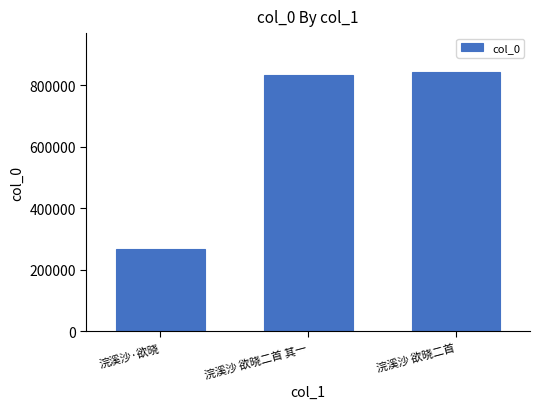

What is the sum of all values?

1946837